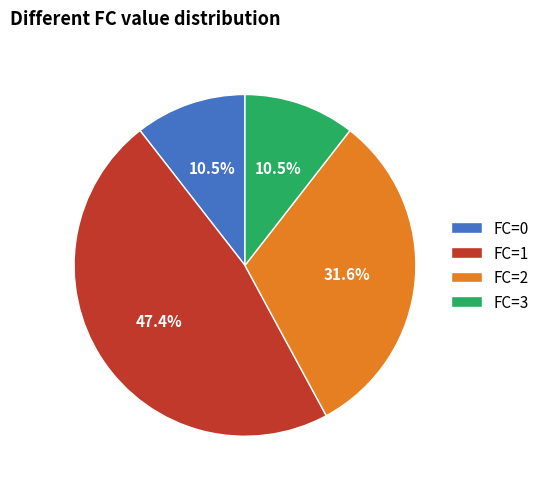

What percentage is NOT represented by FC=1?

52.6%